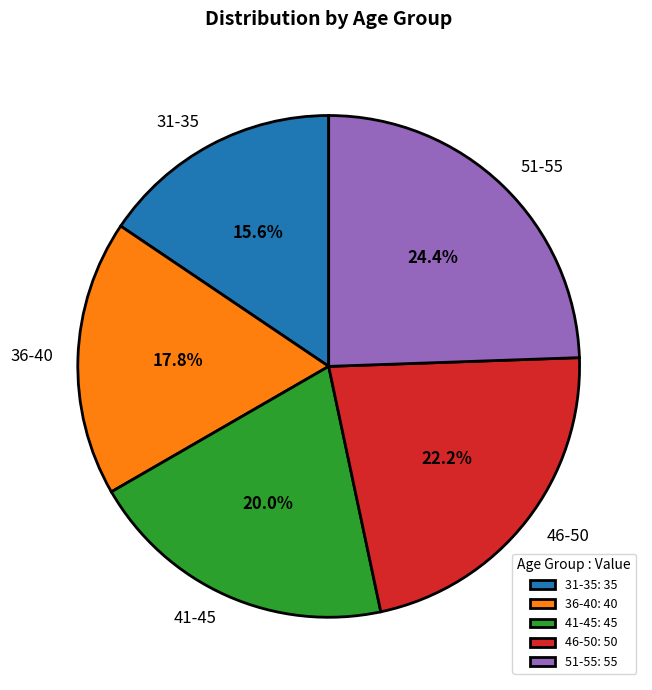

How many segments does this pie chart have?

5